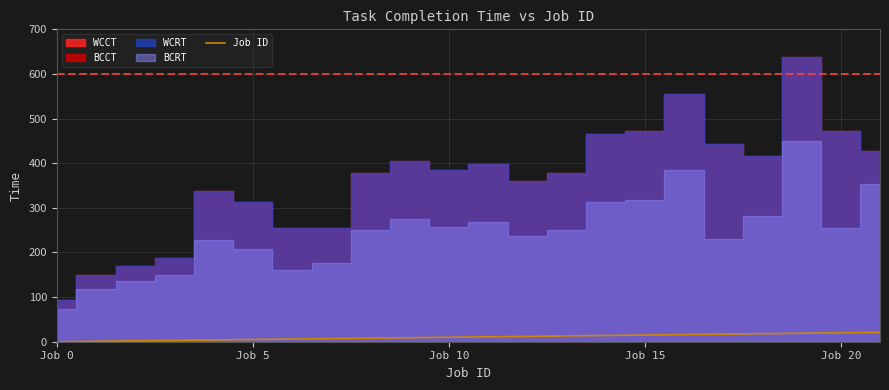

The chart shows a value of 8 at 8. True or false?

True